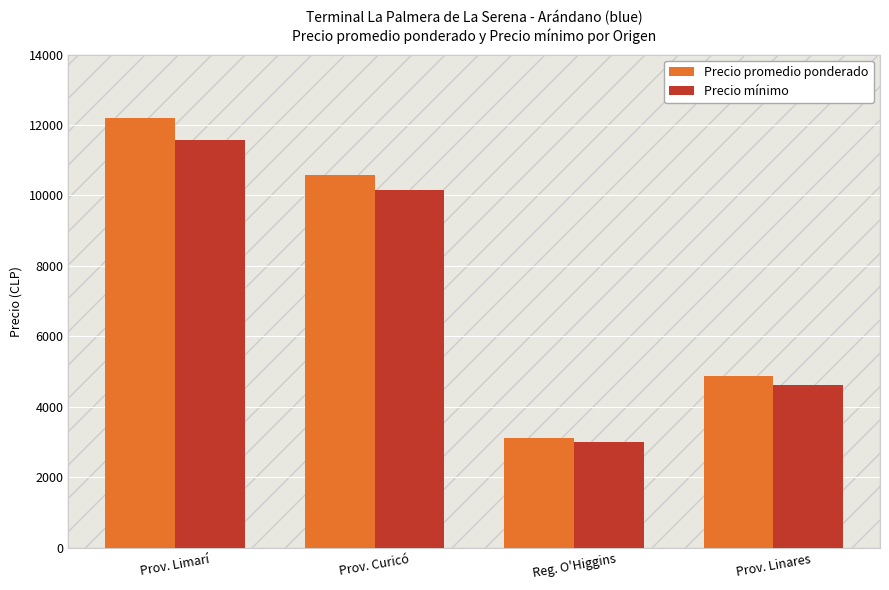

What is the maximum value shown in the chart?

12187